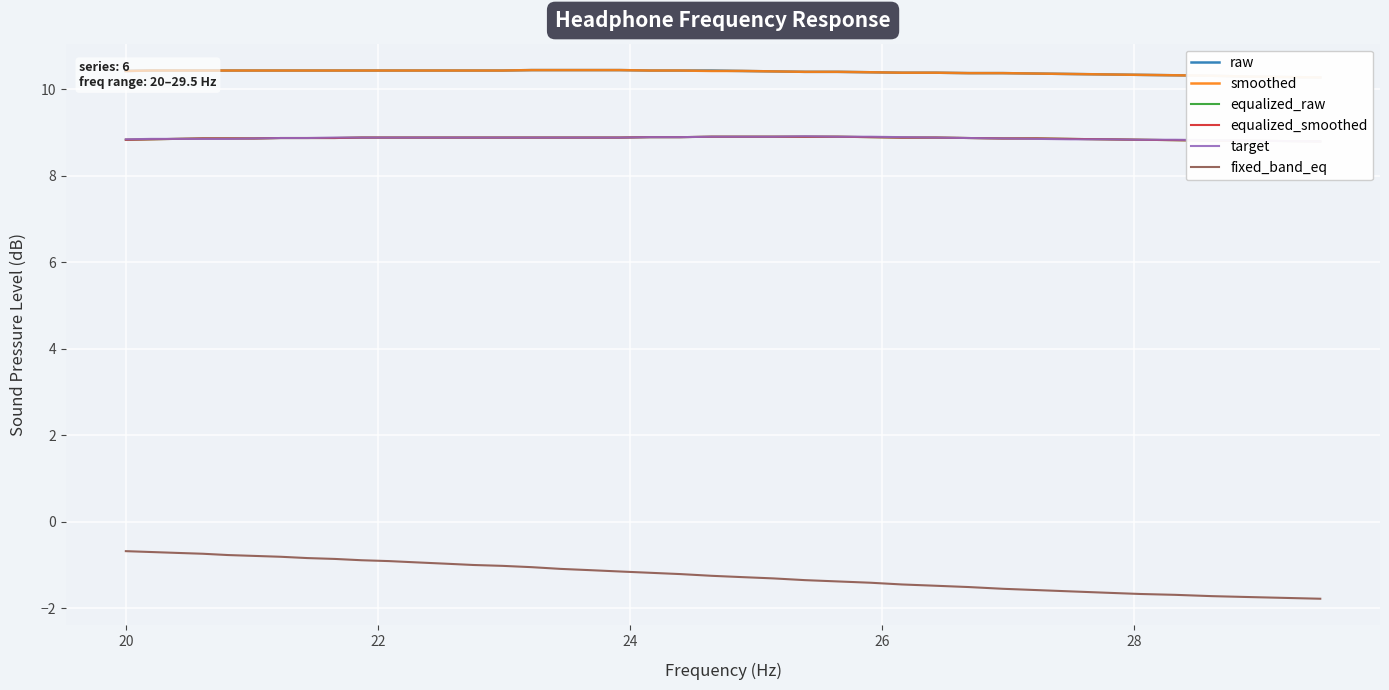

What are all the series names shown in the legend?

raw, smoothed, equalized_raw, equalized_smoothed, target, fixed_band_eq